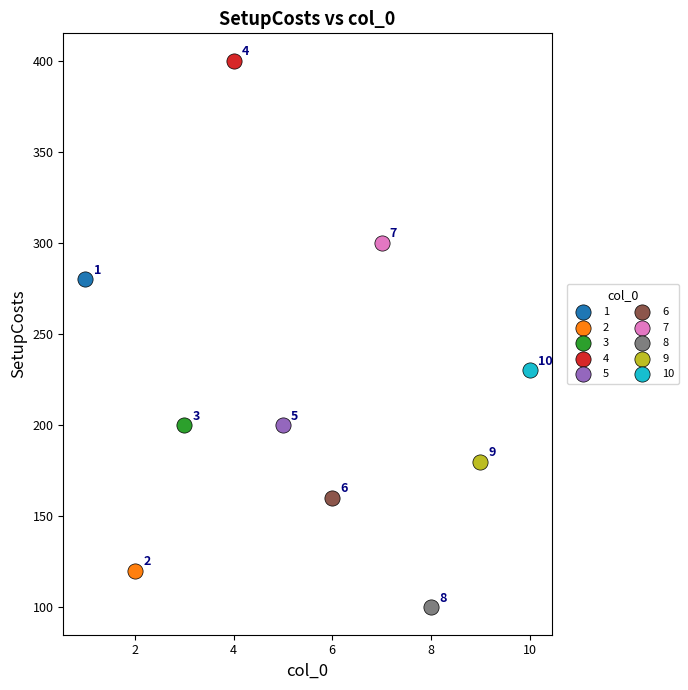

What are all the series names shown in the legend?

1, 2, 3, 4, 5, 6, 7, 8, 9, 10